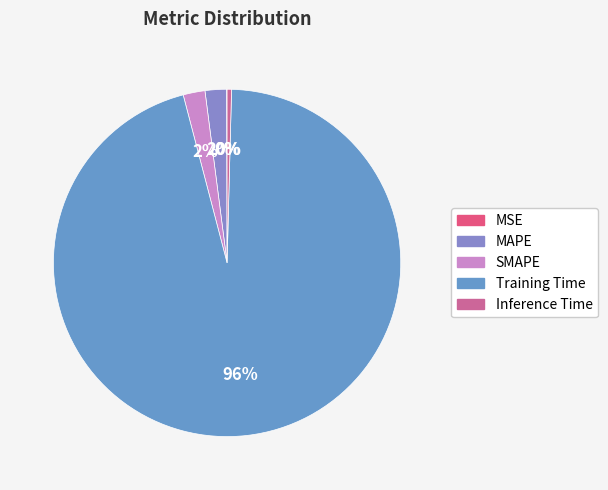

Count the number of slices in the pie.

5